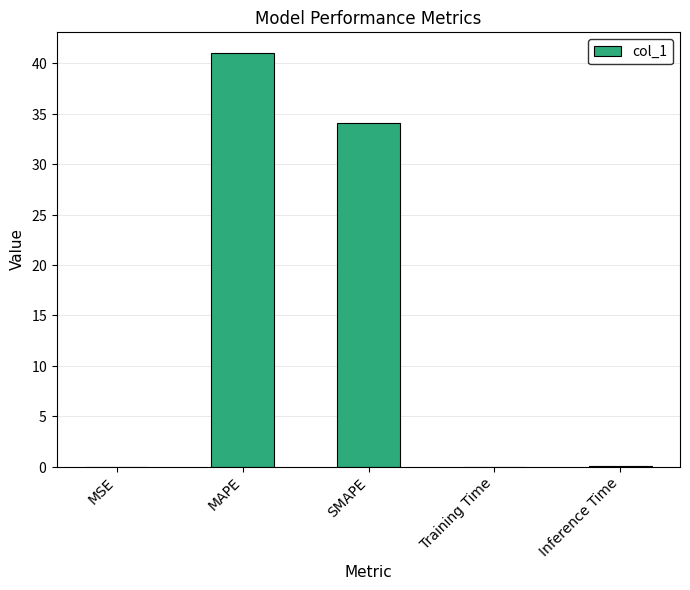

At which category does the chart reach its minimum across all series?

MSE